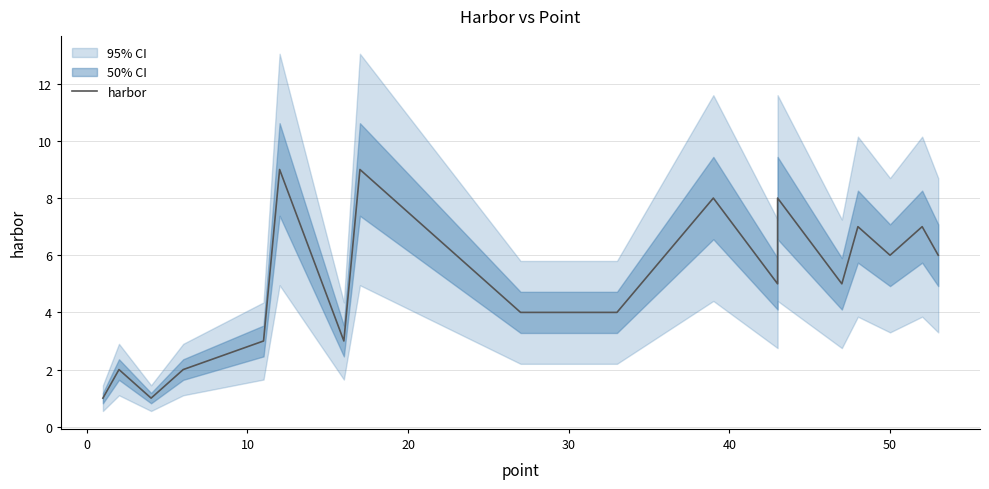

What is the greatest value displayed?

9